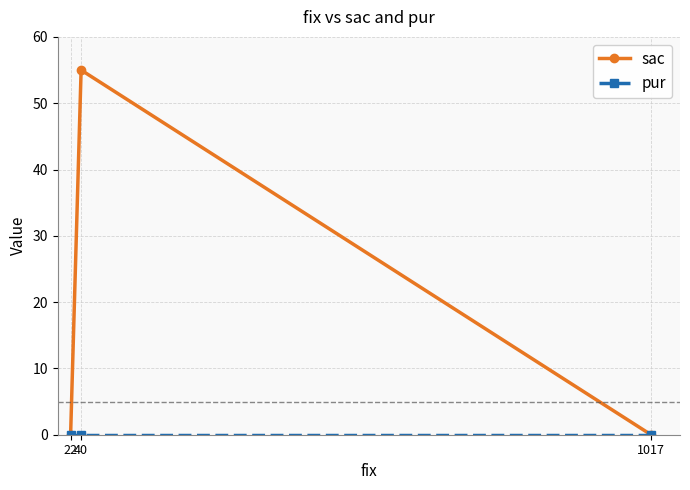

What is the maximum value for sac?

55